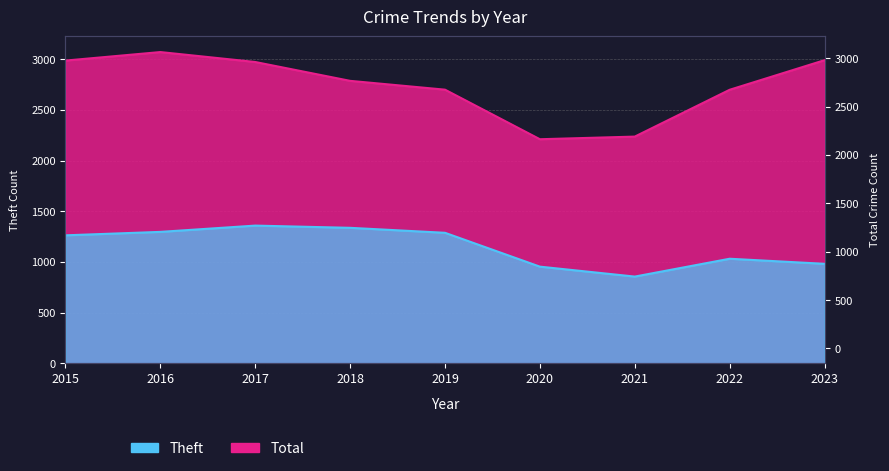

Reading left to right, list all the values displayed in this chart.

Theft: 1263	1297	1359	1337	1288	954	856	1032	982
Total: 2987	3071	2973	2787	2700	2211	2237	2699	2991